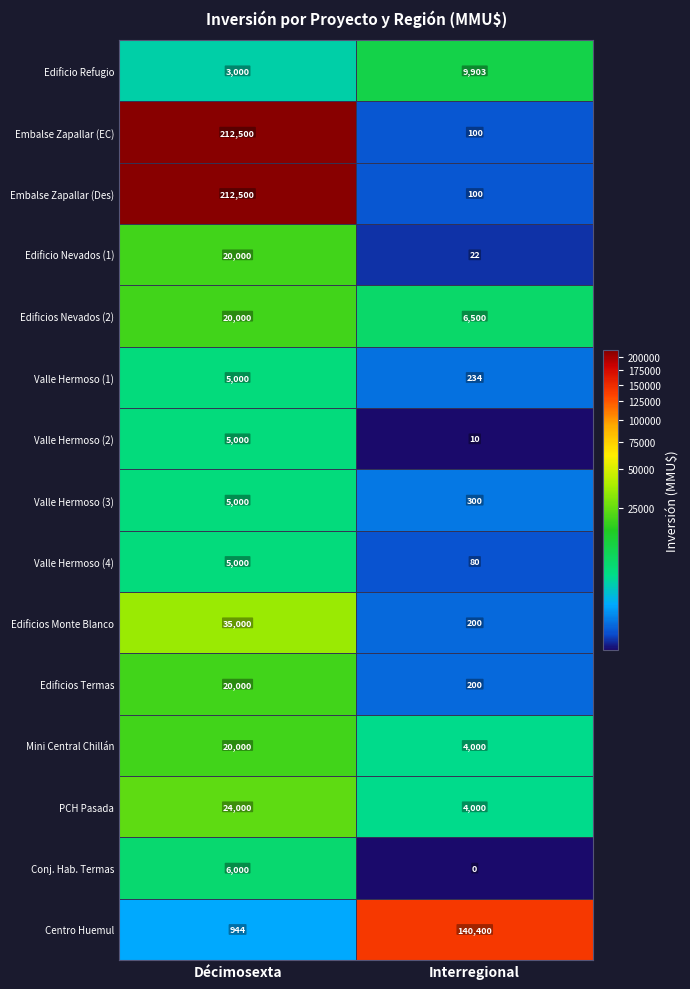

True or false: Valle Hermoso (1) has a value of 8195 at Décimosexta.

False